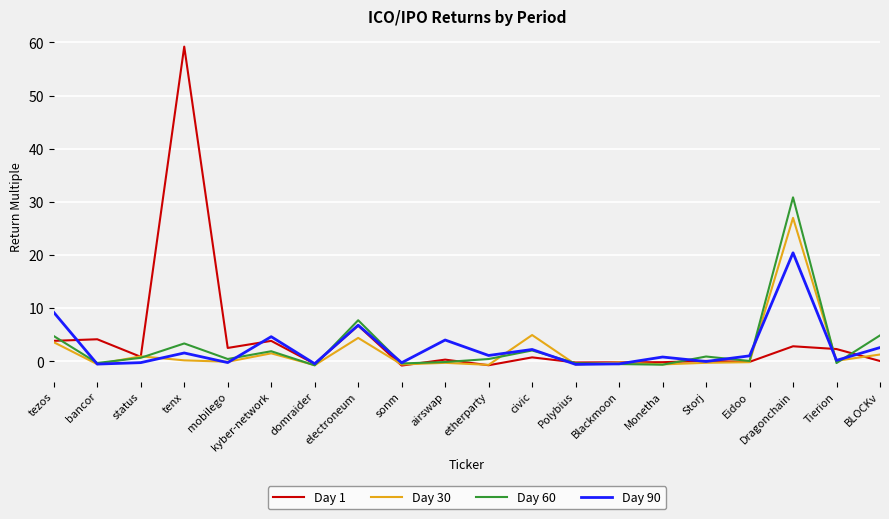

At which category does the chart reach its peak across all series?

tenx